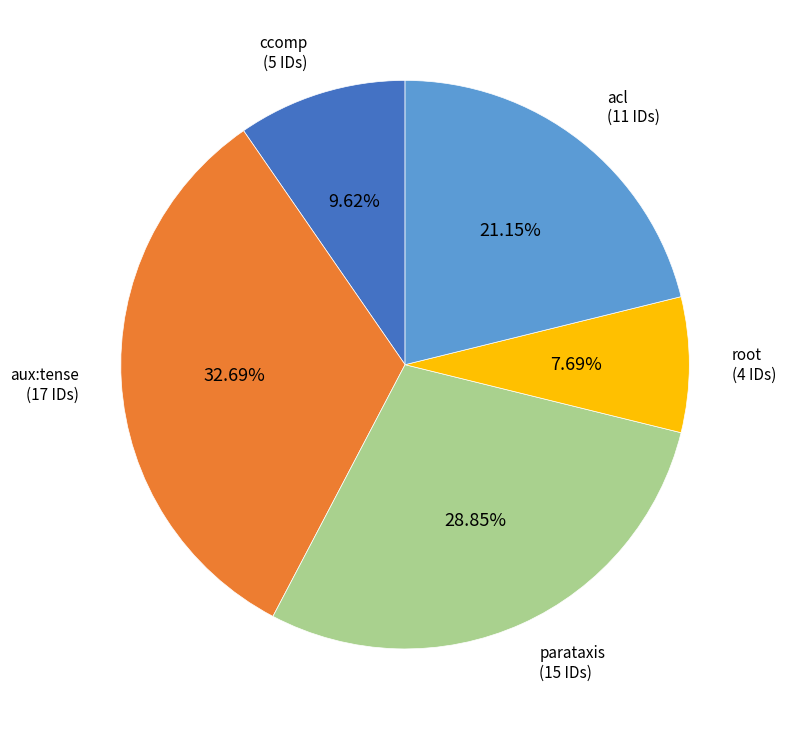

Is there any slice that represents more than half of the pie?

No